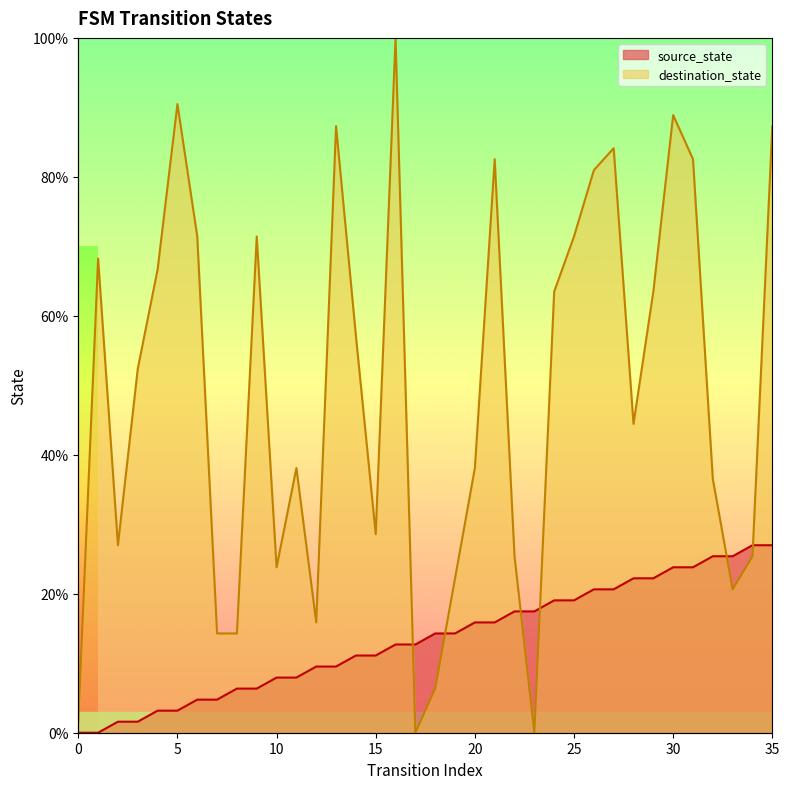

How many interior local valleys does the destination_state series have?

8